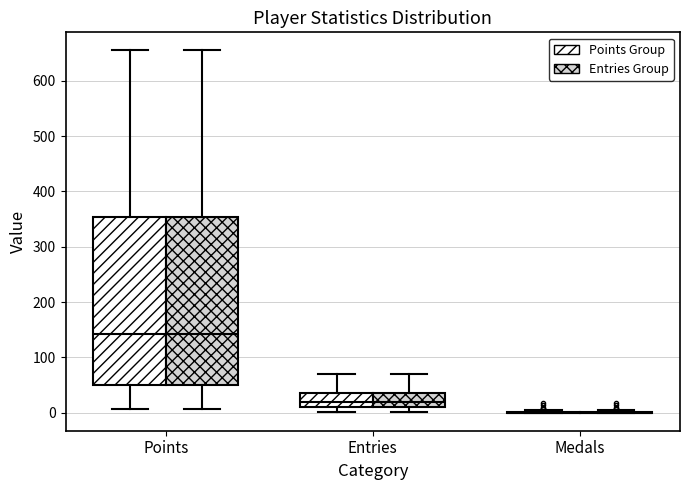

Where does the upper whisker of the box for Points (Entries Group) end on the y-axis? The values are not printed on the chart, so give them approximately, as read against the axis.

660